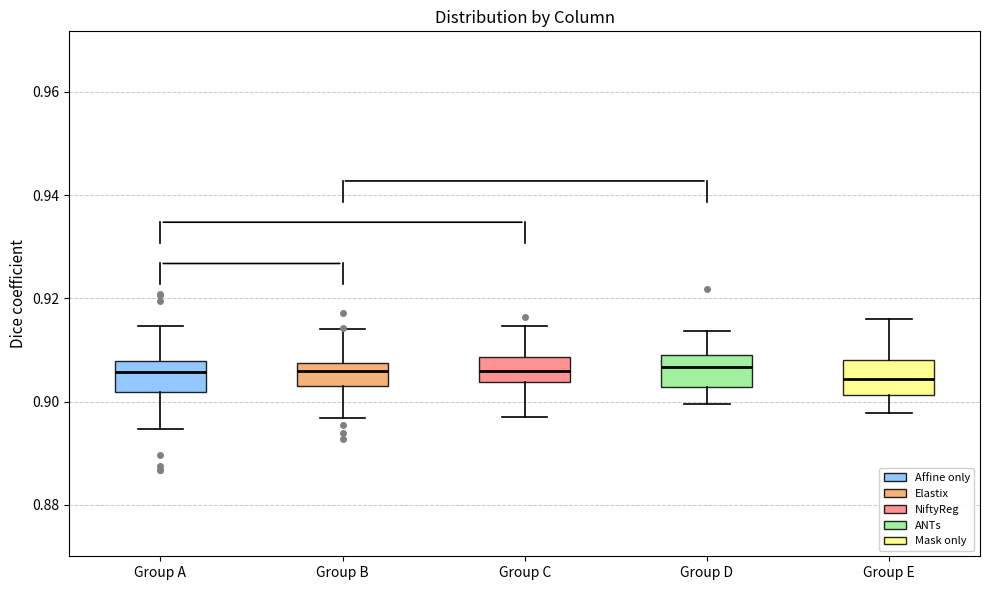

Reading left to right, transcribe this box plot: for each box, give where its median line is, the range the box spans, and where its two whiskers end, as read against the y-axis. The values are not printed on the chart, so give them approximately, as read against the axis.

Group A: median 0.906, box 0.902 to 0.908, whiskers 0.894 to 0.914
Group B: median 0.906, box 0.902 to 0.908, whiskers 0.896 to 0.914
Group C: median 0.906, box 0.904 to 0.908, whiskers 0.898 to 0.914
Group D: median 0.906, box 0.902 to 0.910, whiskers 0.900 to 0.914
Group E: median 0.904, box 0.902 to 0.908, whiskers 0.898 to 0.916